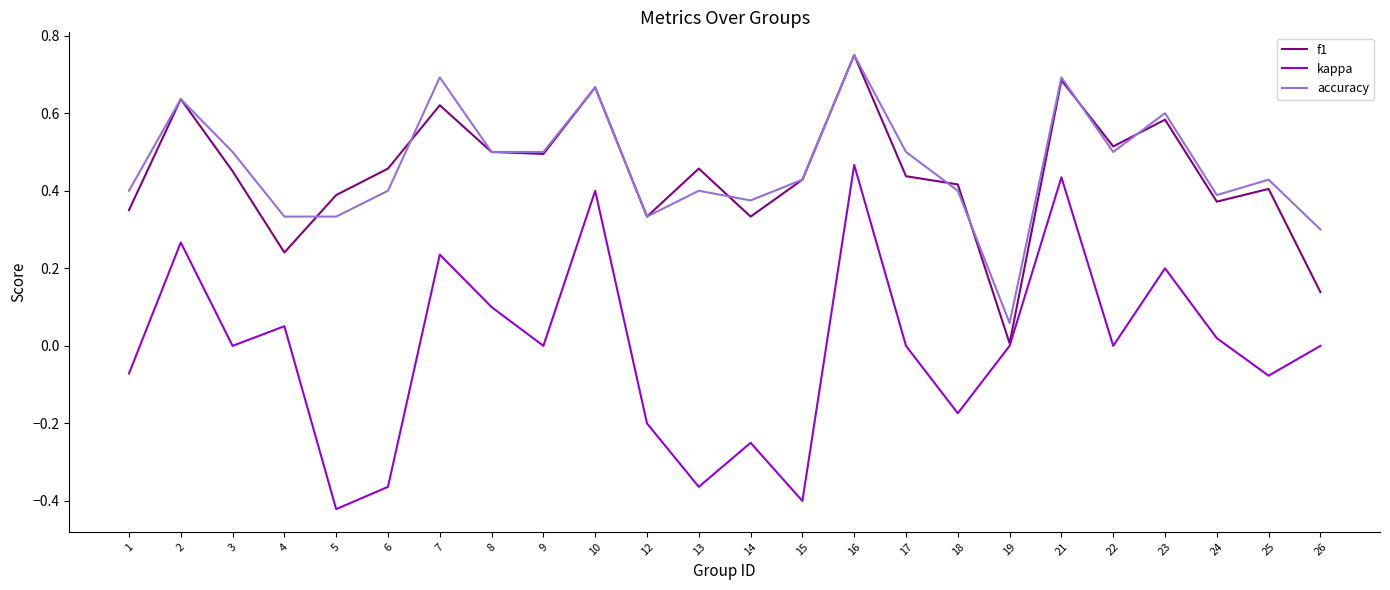

Between 4 and 14, which series saw the biggest shift?

kappa